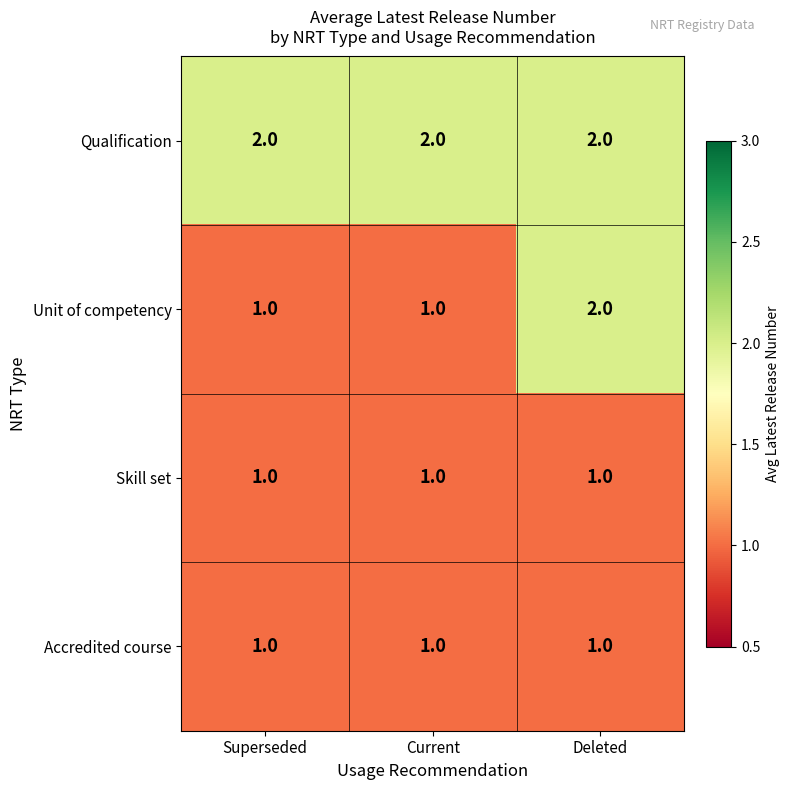

Reading right to left, transcribe all the data shown in this chart.

Qualification: Deleted=2	Current=2	Superseded=2
Unit of competency: Deleted=2	Current=1	Superseded=1
Skill set: Deleted=1	Current=1	Superseded=1
Accredited course: Deleted=1	Current=1	Superseded=1